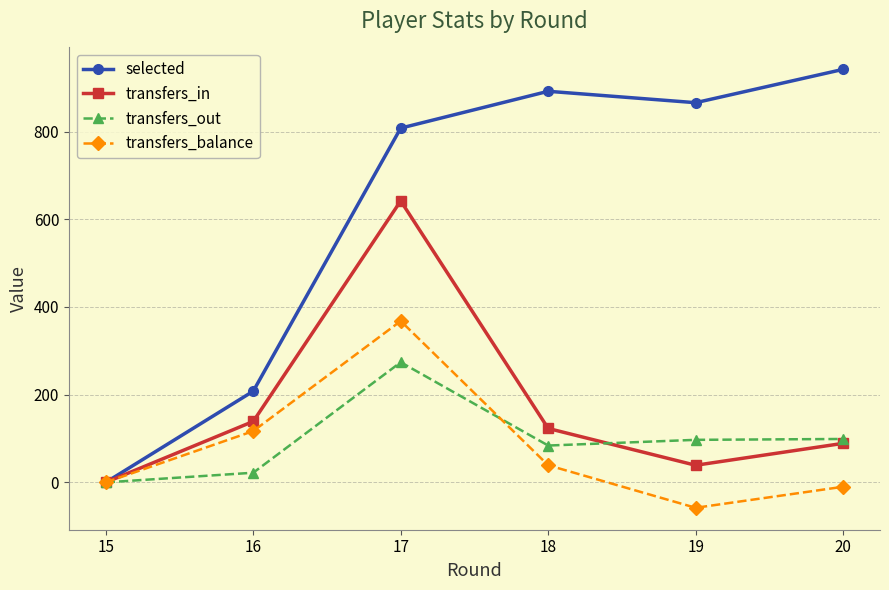

Which series has the widest spread of values?

selected